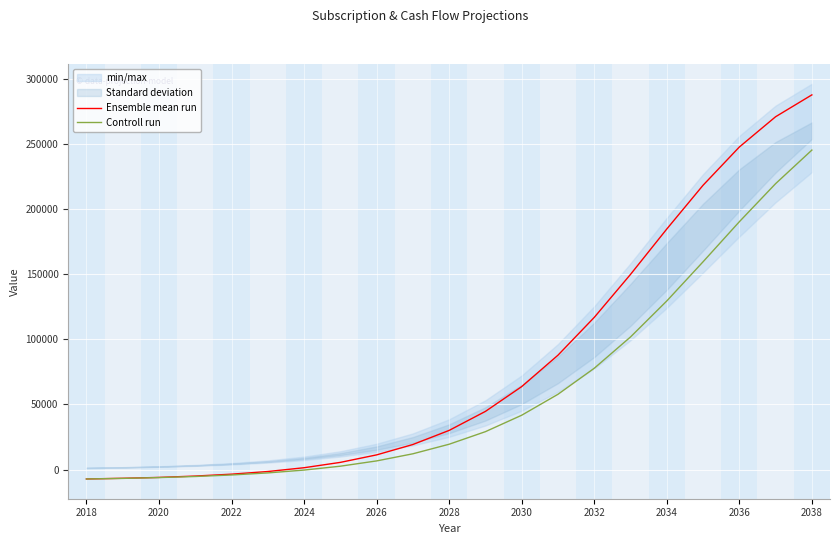

What is the lowest value of the Ensemble mean run series?

-7248.4